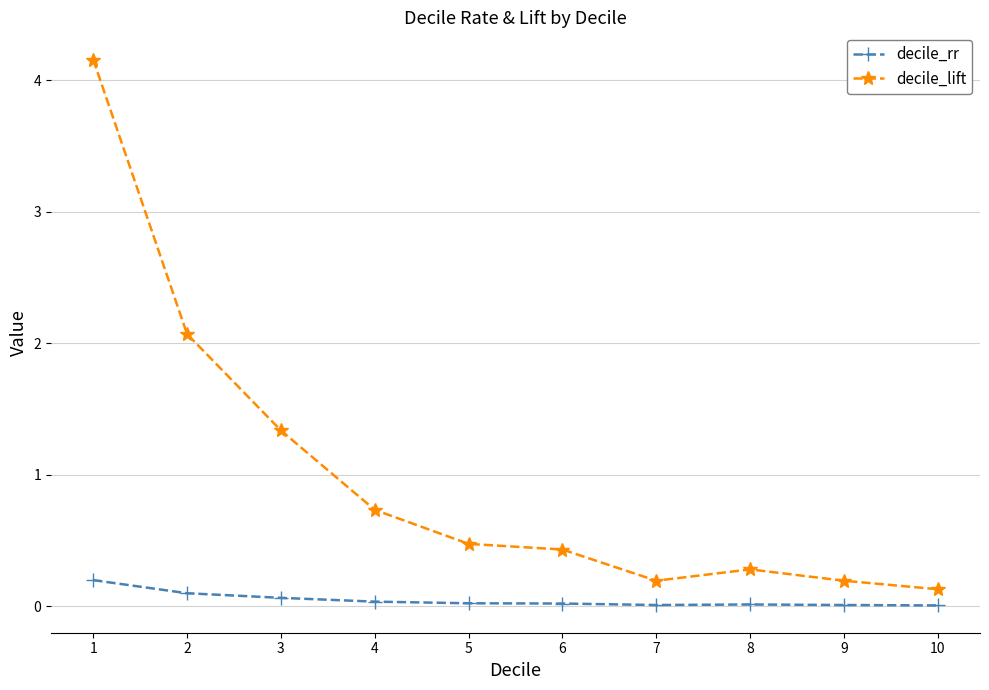

True or false: decile_rr has more than 0 points higher than both neighbors.

True